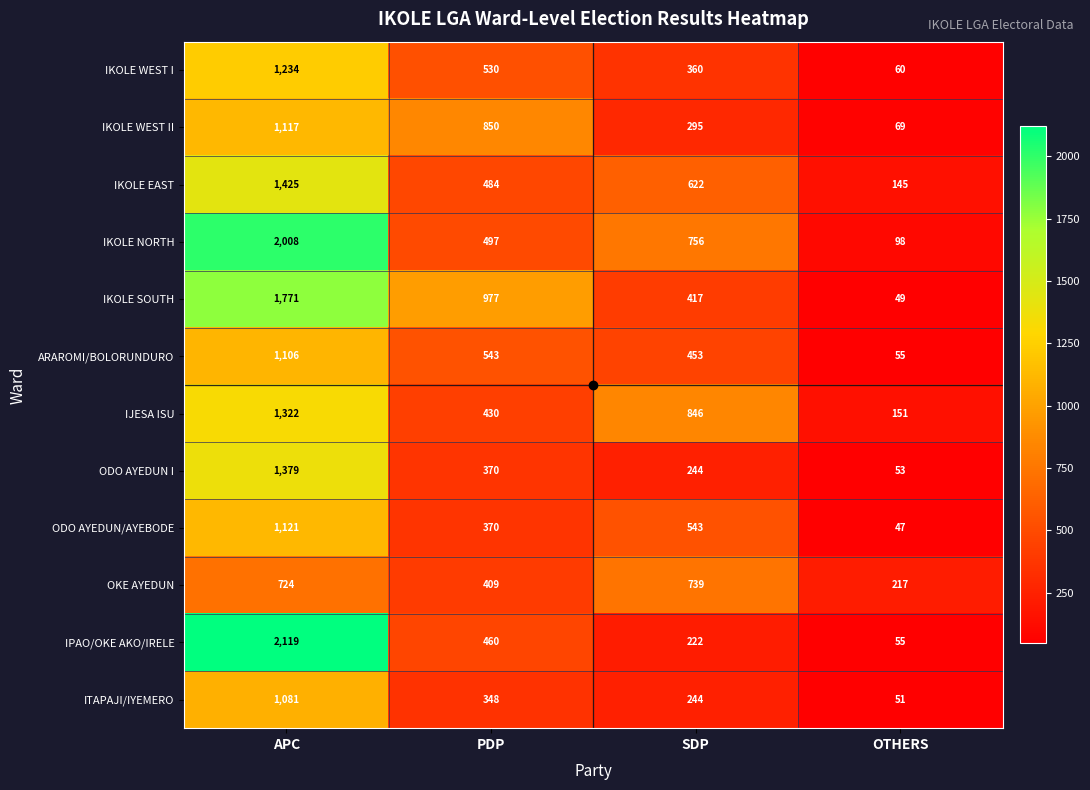

Is it true that IJESA ISU equals 55 at OTHERS?

False